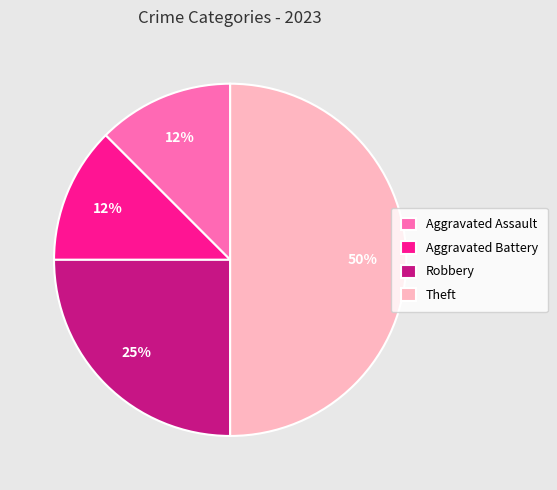

Is it true that Theft is 62% of the pie?

False